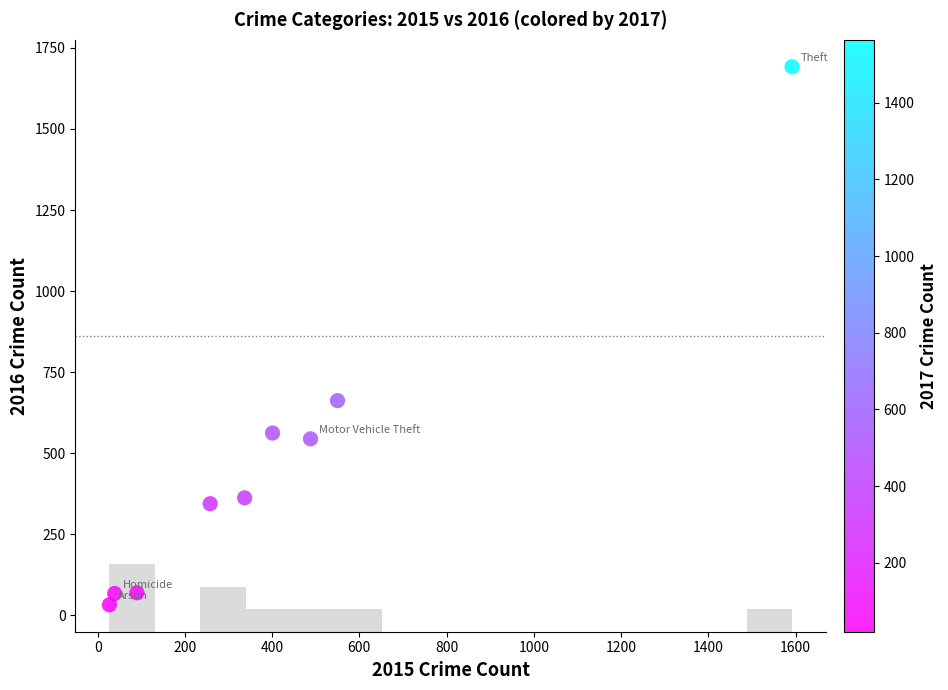

What Y value in the scatter plot is closest to 862?

662